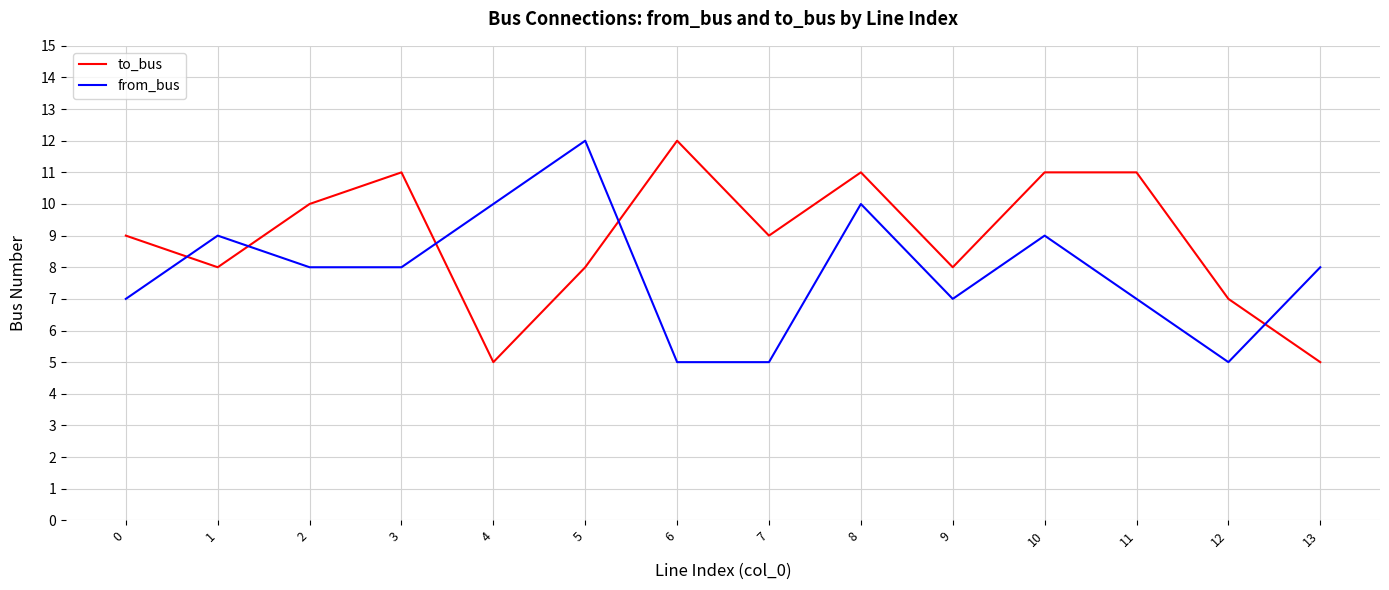

What are all the series names shown in the legend?

to_bus, from_bus